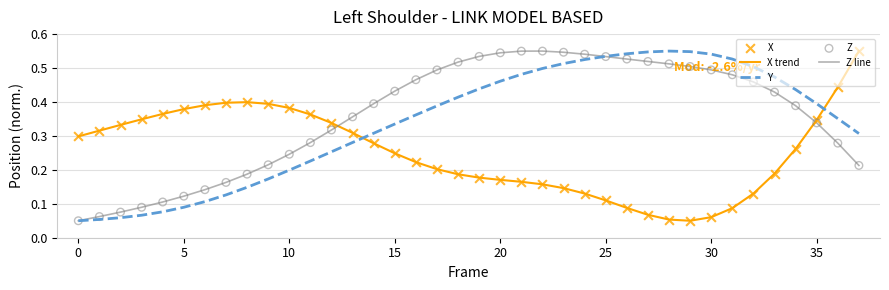

How many times do X trend and Z line cross each other?

2